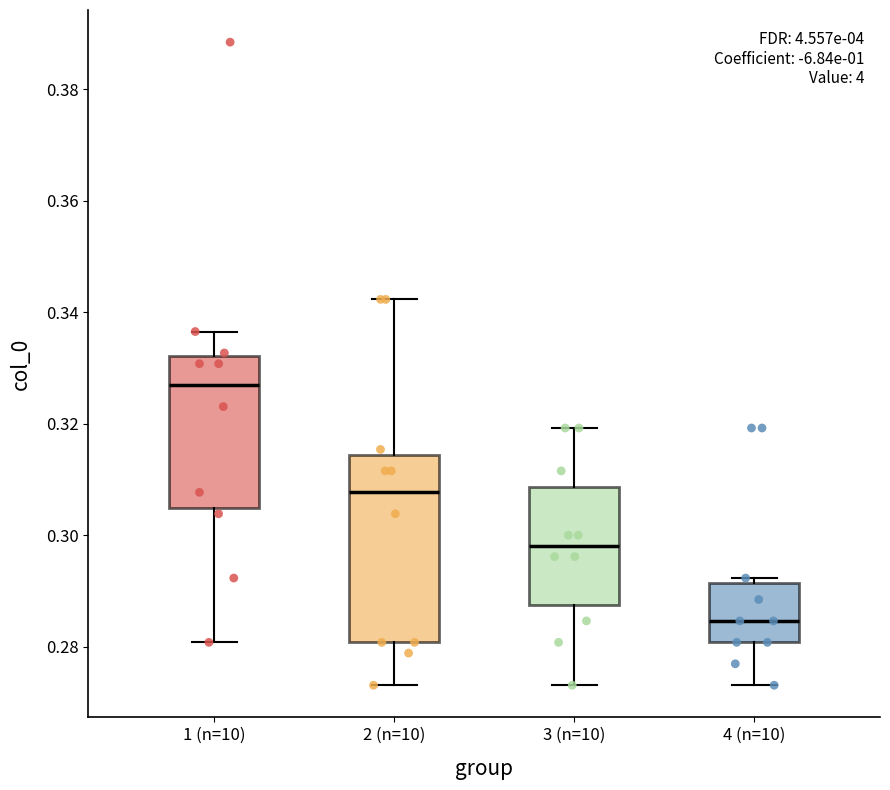

Reading left to right, transcribe this box plot: for each box, give where its median line is, the range the box spans, and where its two whiskers end, as read against the y-axis. The values are not printed on the chart, so give them approximately, as read against the axis.

1 (n=10): median 0.326, box 0.304 to 0.332, whiskers 0.280 to 0.336
2 (n=10): median 0.308, box 0.280 to 0.314, whiskers 0.274 to 0.342
3 (n=10): median 0.298, box 0.288 to 0.308, whiskers 0.274 to 0.320
4 (n=10): median 0.284, box 0.280 to 0.292, whiskers 0.274 to 0.292 (just above the box's upper edge)